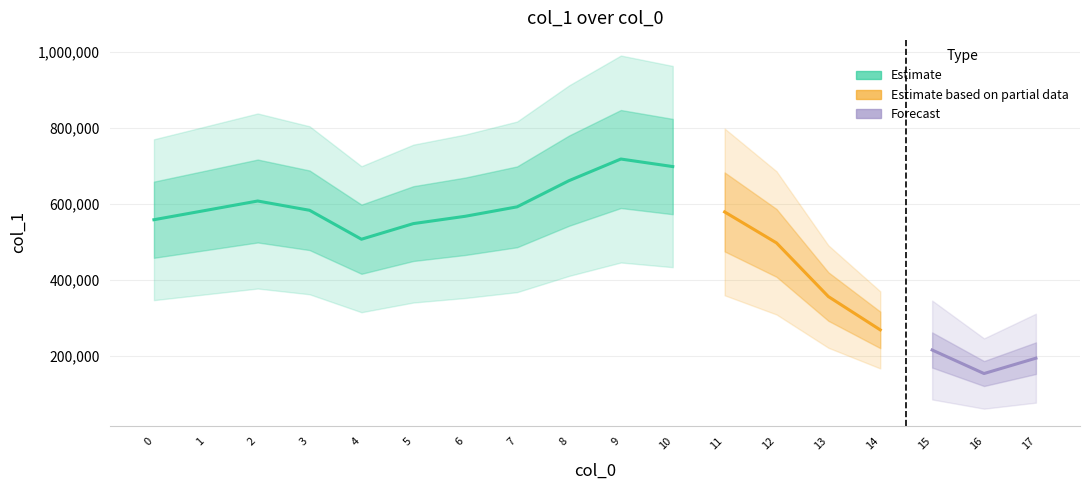

Is this an area chart (filled region under the line)?

No